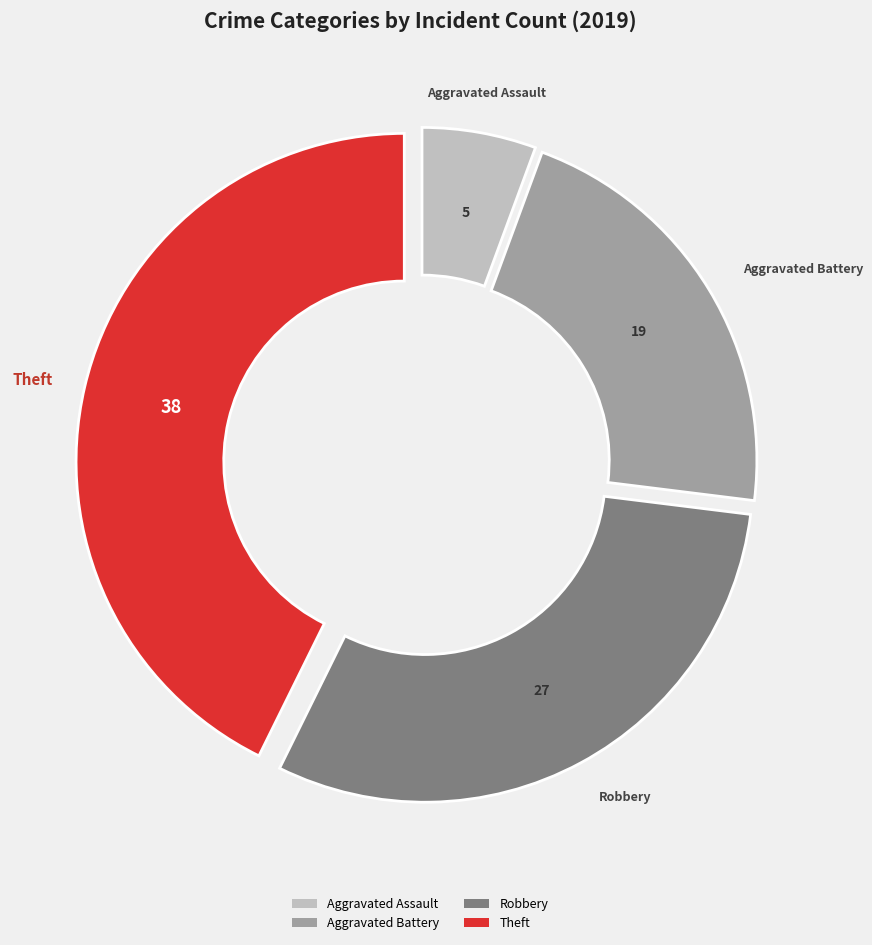

True or false: Aggravated Assault accounts for 6% of the total.

True